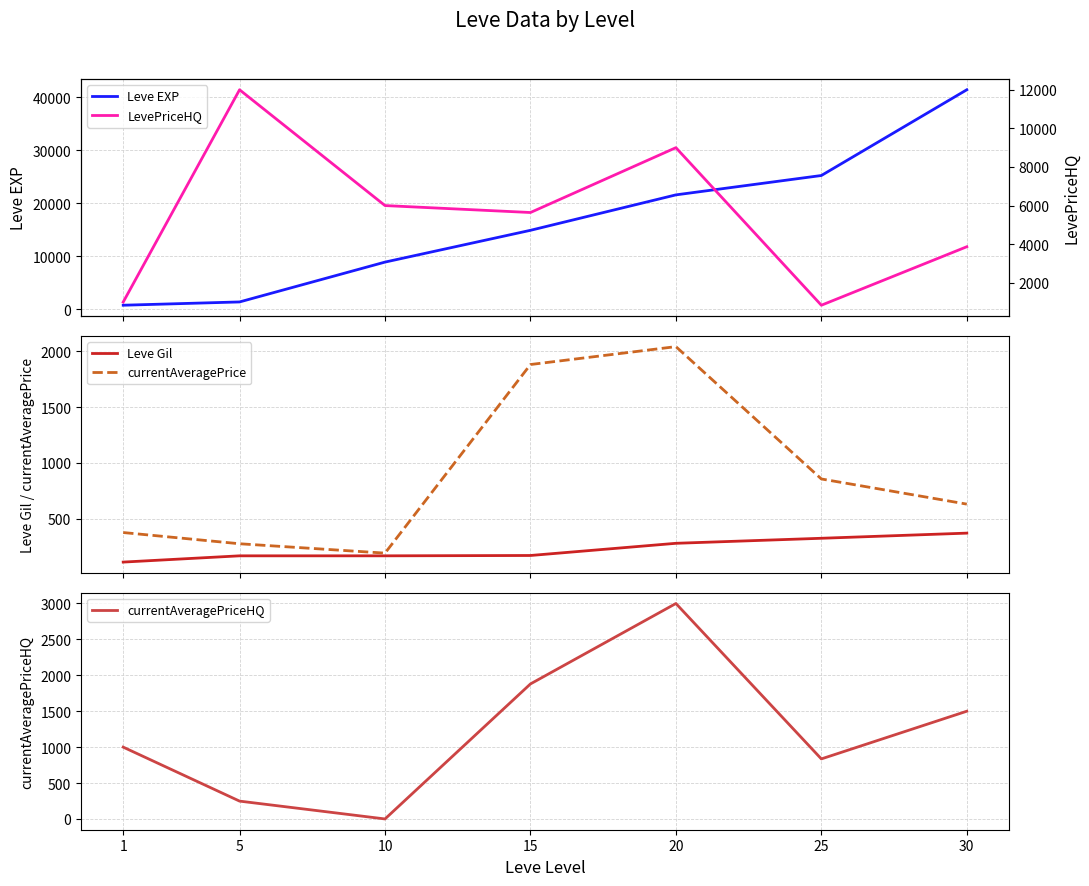

Is it true that LevePriceHQ equals 836.0 at 25?

True